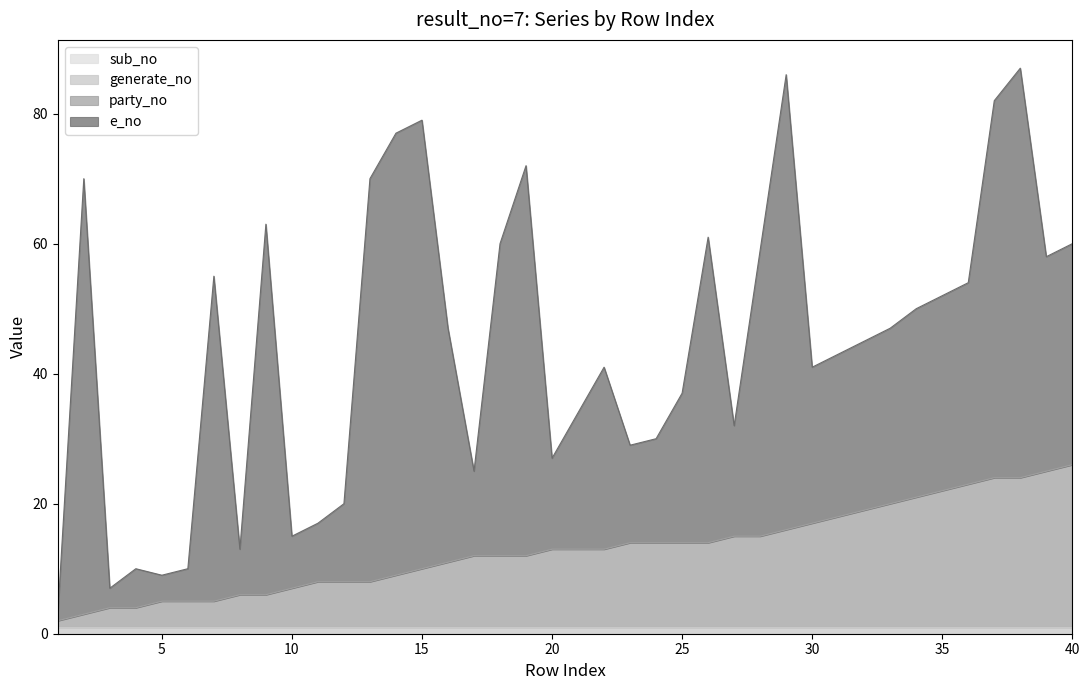

Count the number of categories in the chart.

40